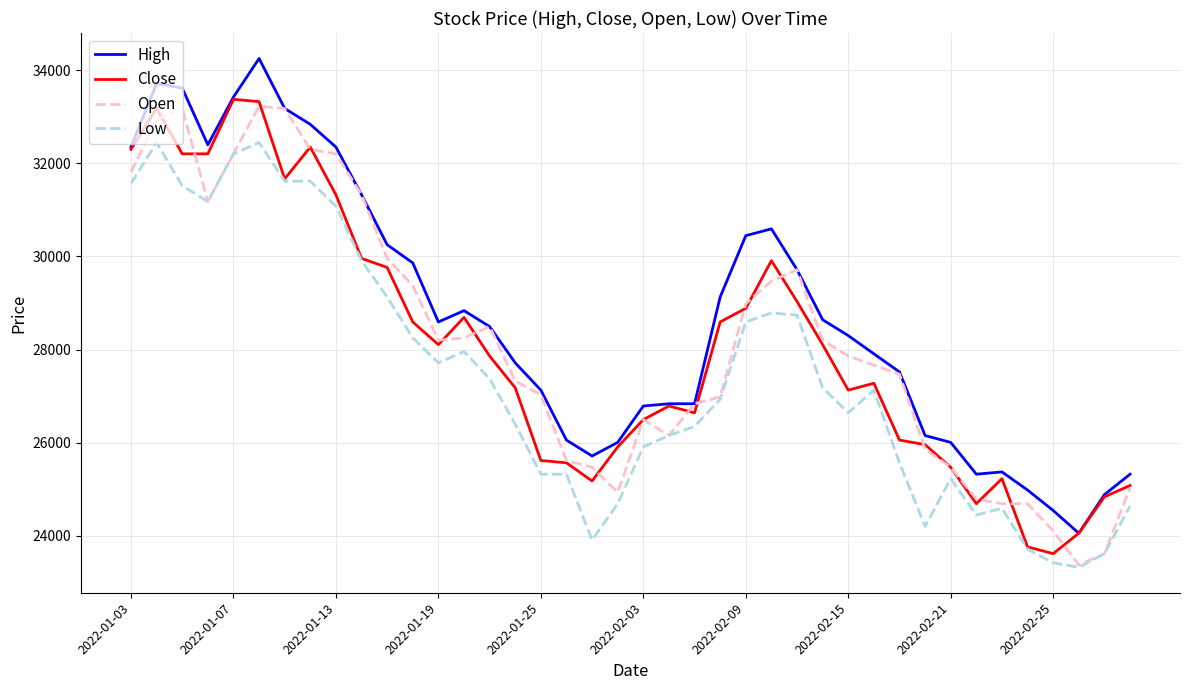

Which series has the largest total across all categories?

High